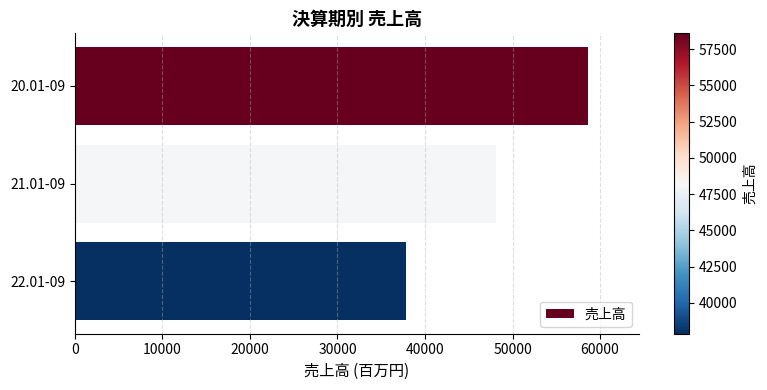

List the labels in order of value, largest first.

20.01-09, 21.01-09, 22.01-09